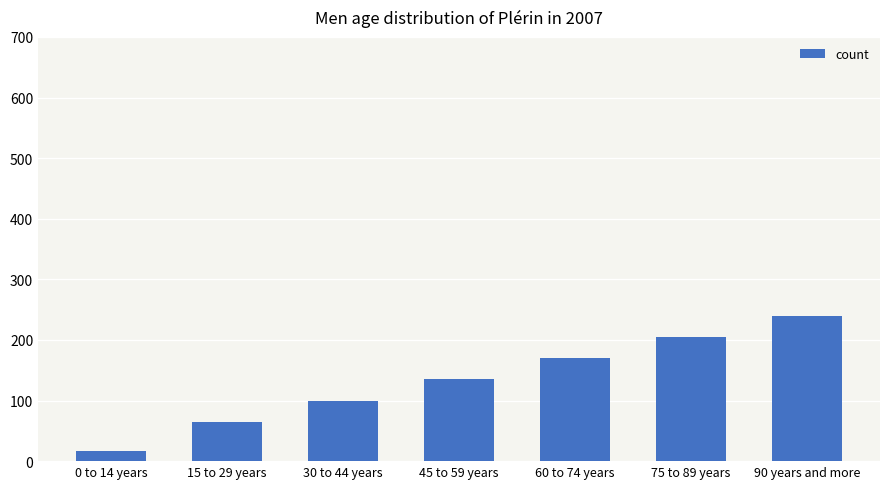

Rank the categories by value from lowest to highest.

0 to 14 years, 15 to 29 years, 30 to 44 years, 45 to 59 years, 60 to 74 years, 75 to 89 years, 90 years and more